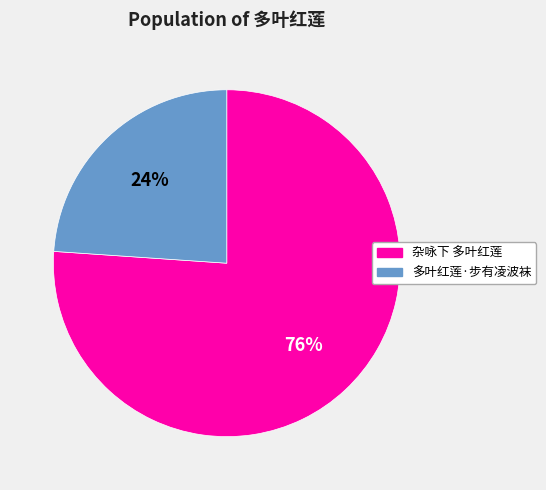

Does 多叶红莲·步有凌波袜 represent more than half of the total?

No